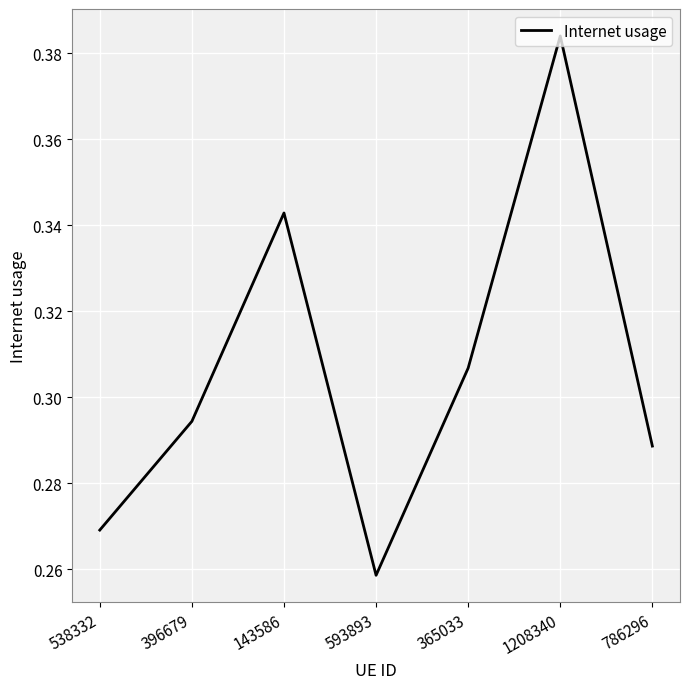

Which label corresponds to the largest value in the chart?

1208340